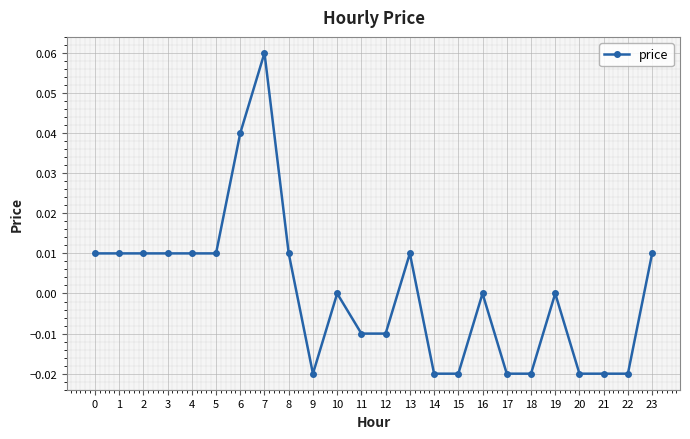

True or false: there are more than 1 points higher than both neighbors.

True